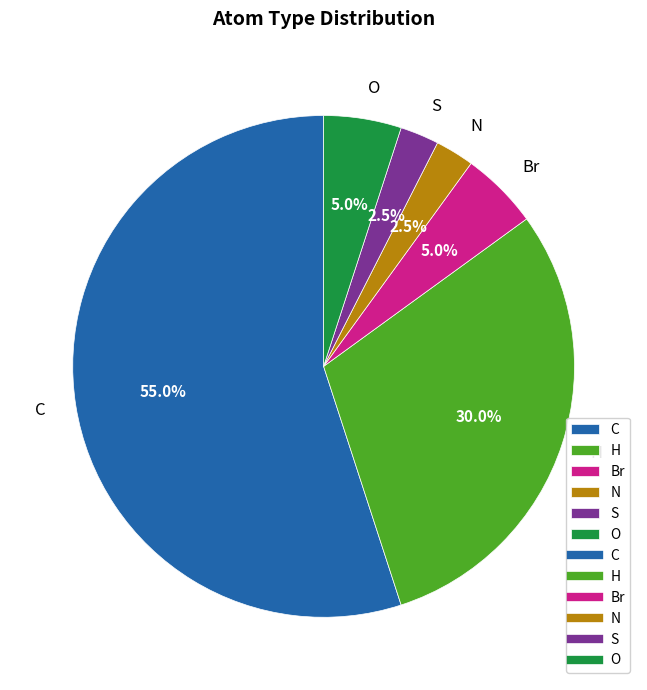

Does C represent more than half of the total?

Yes